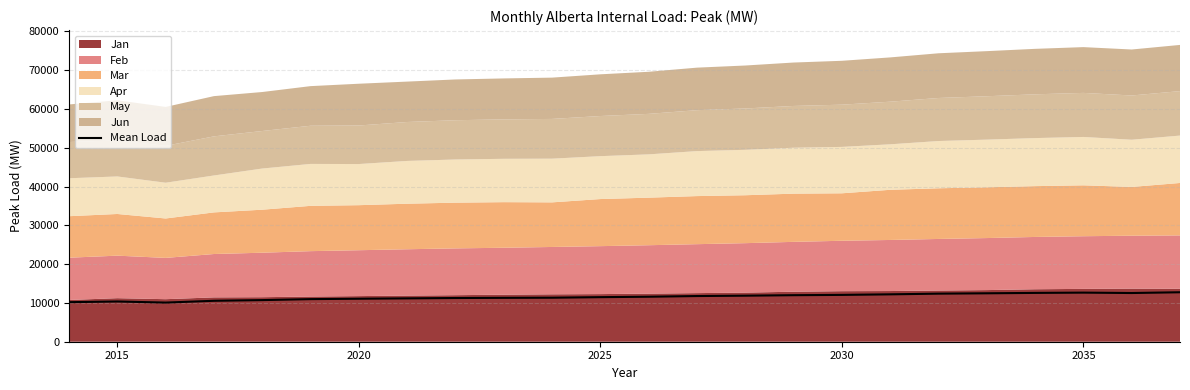

How many lines are shown in the chart?

1